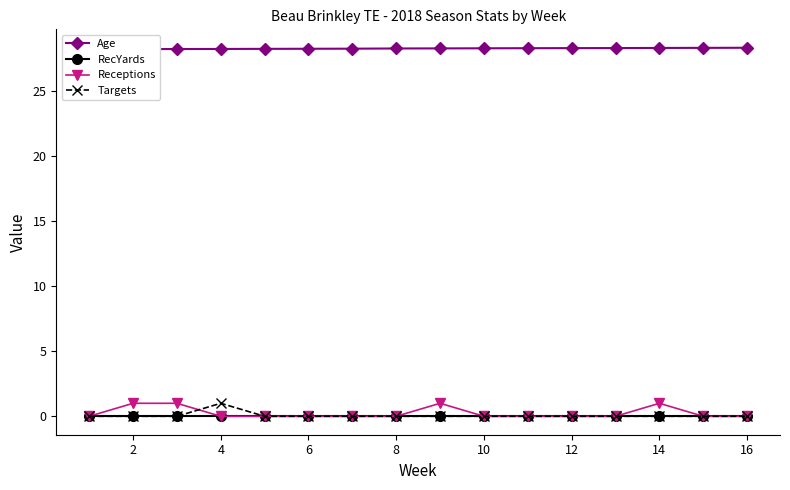

Is it true that RecYards equals 0 at 6?

True